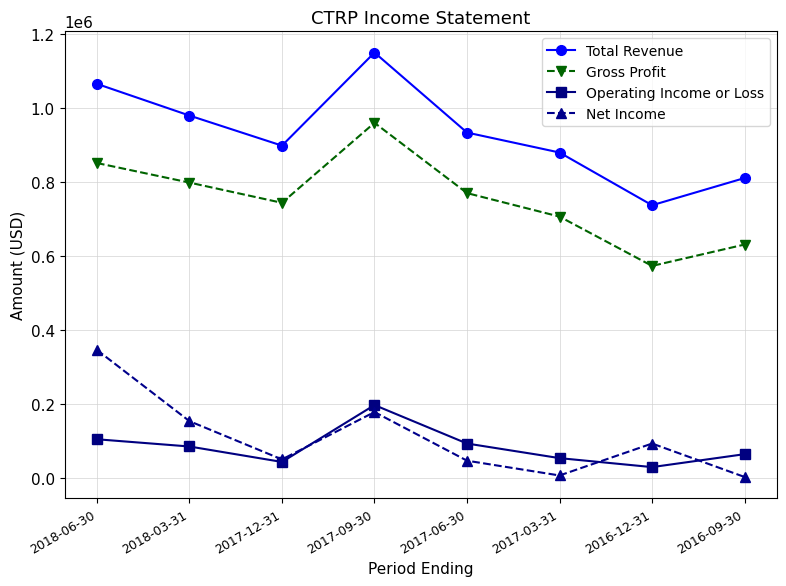

At how many categories does at least one series exceed 800858?

7